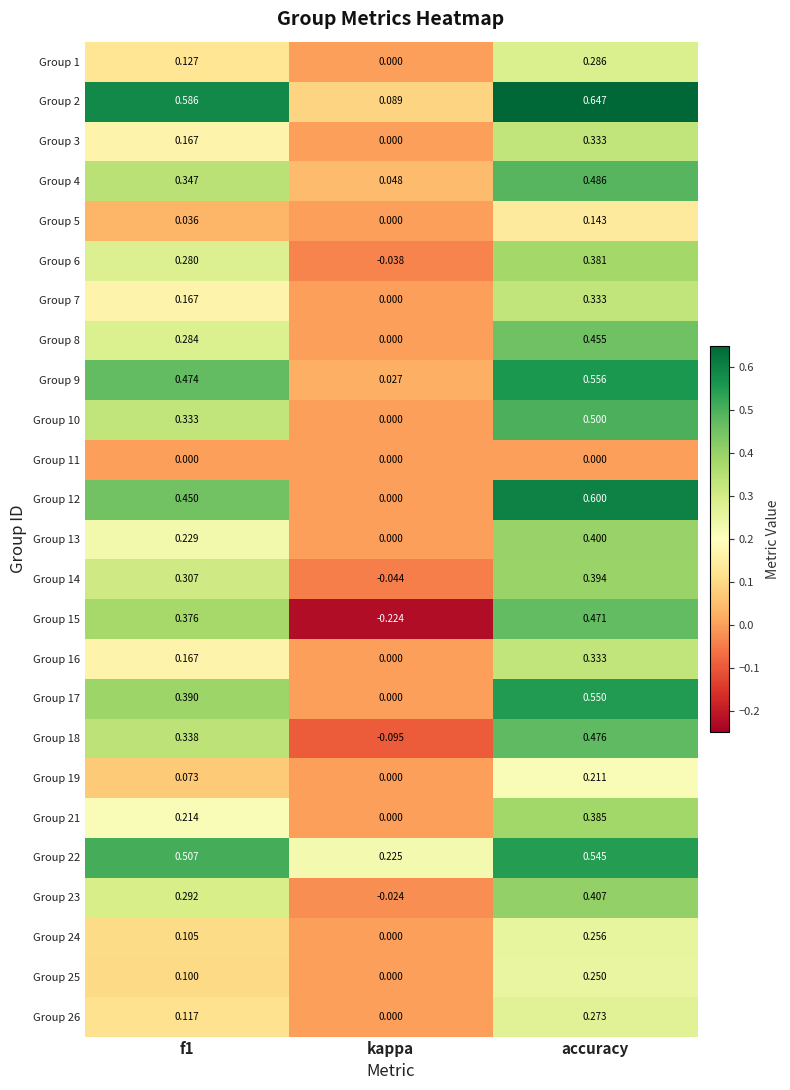

At which label is Group 3 closest to 0?

kappa